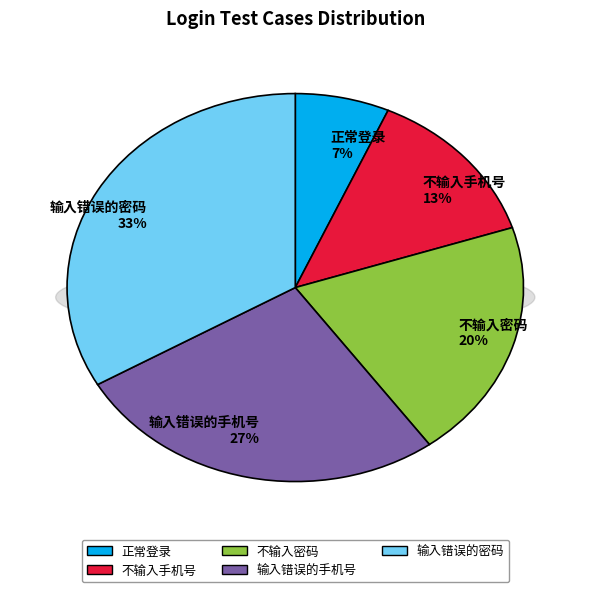

To the nearest percent, what is the average slice percentage?

20%